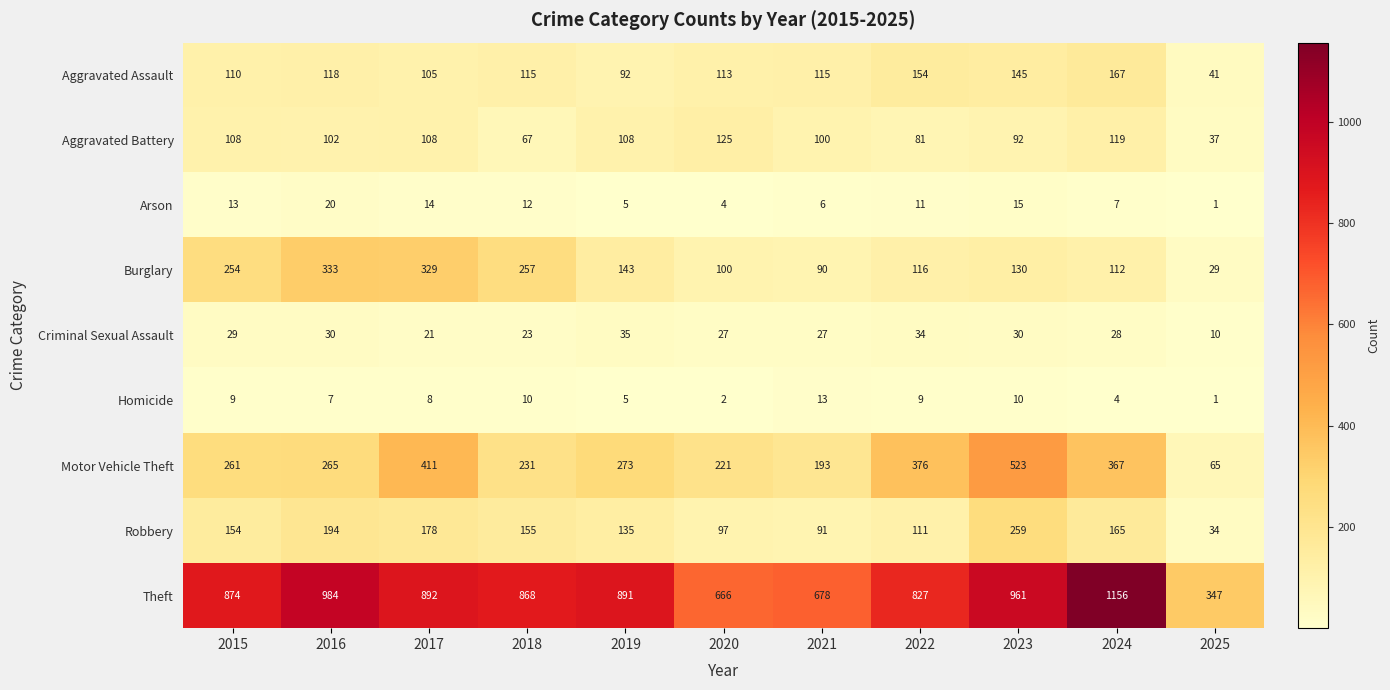

The Arson series shows 2 at 2018. True or false?

False